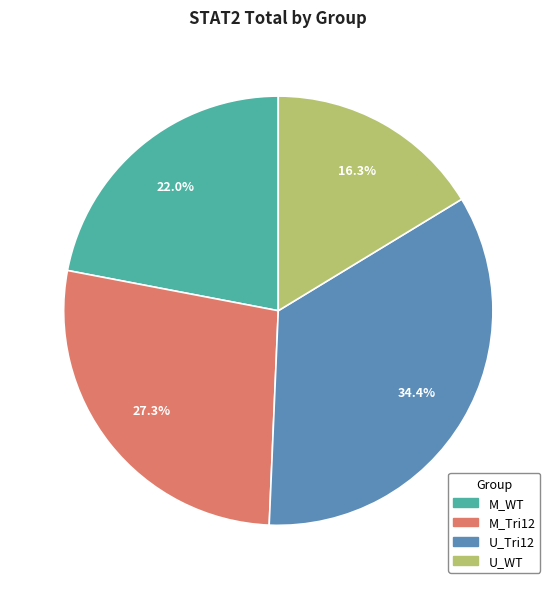

Count the number of slices in the pie.

4